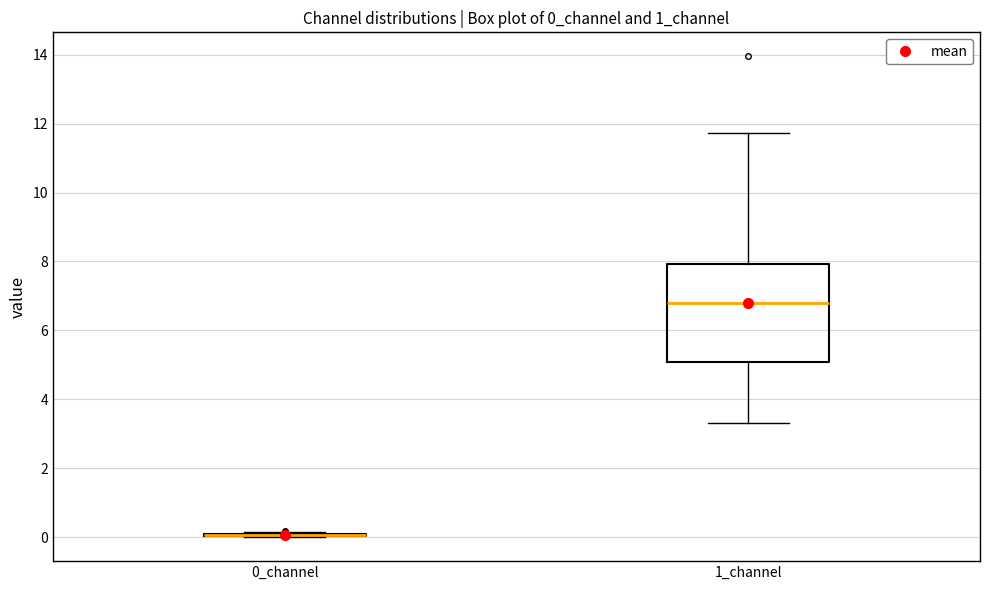

Which box is the tallest, from its lower edge to its upper edge?

1_channel